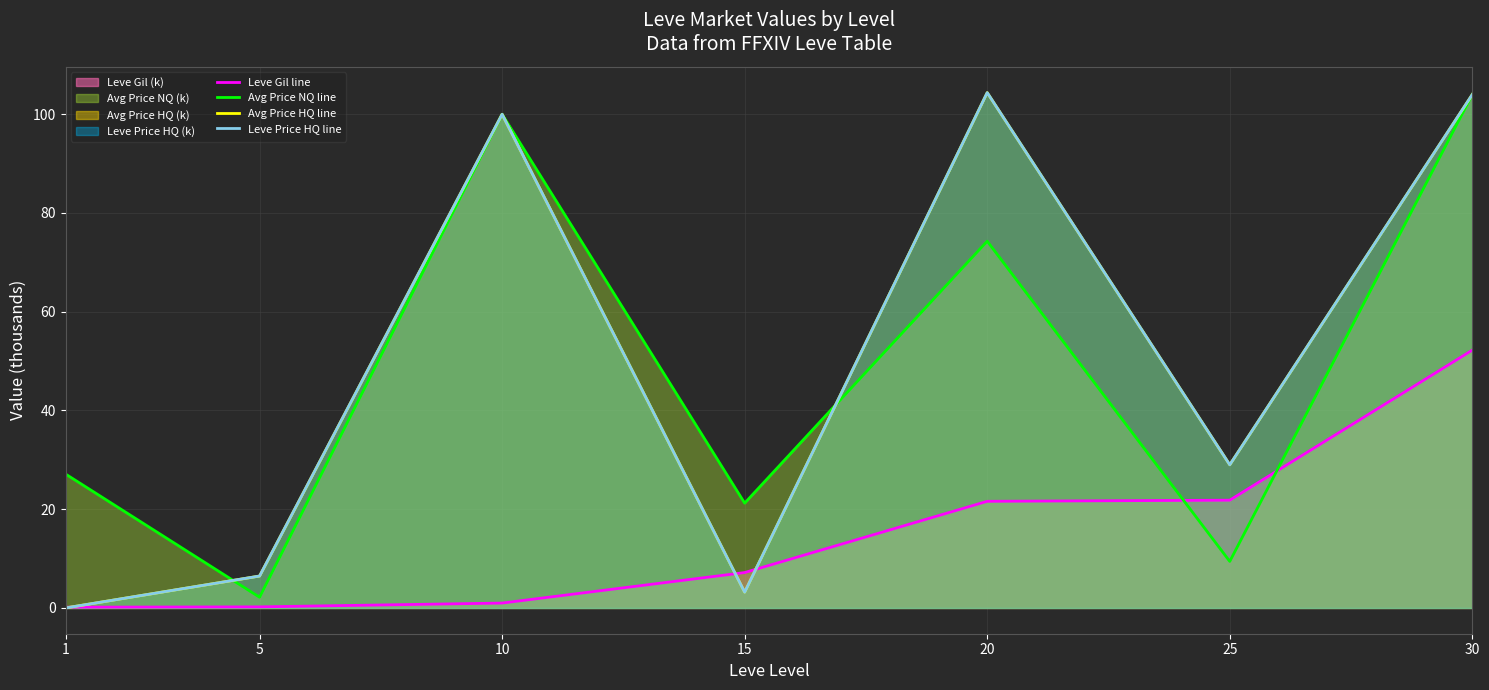

What value does the Leve Gil line series have at 10?

1.0